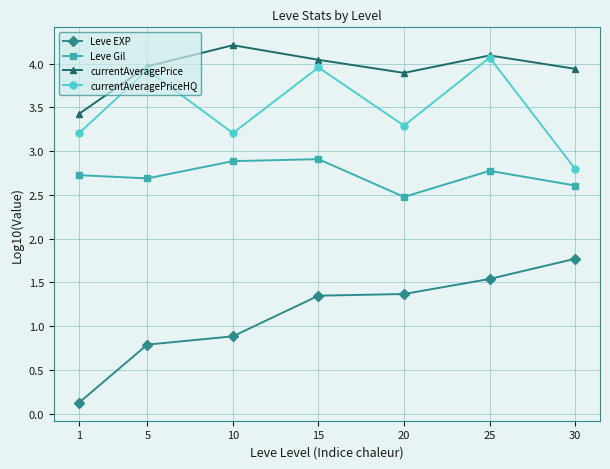

True or false: Leve Gil and currentAveragePriceHQ intersect in this chart.

False